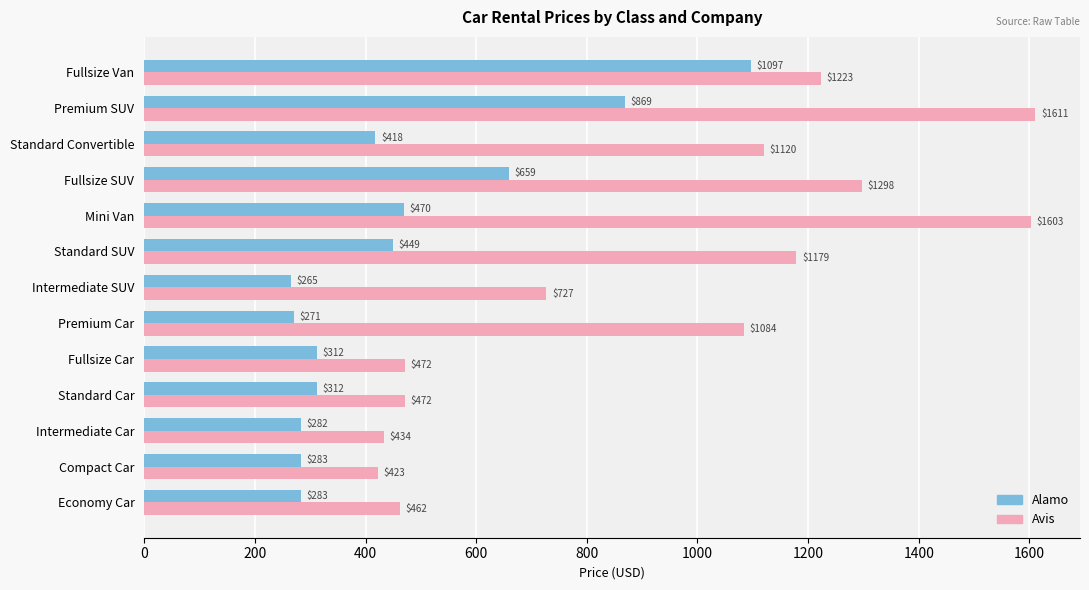

What is the sum of all Avis values?

12108.0